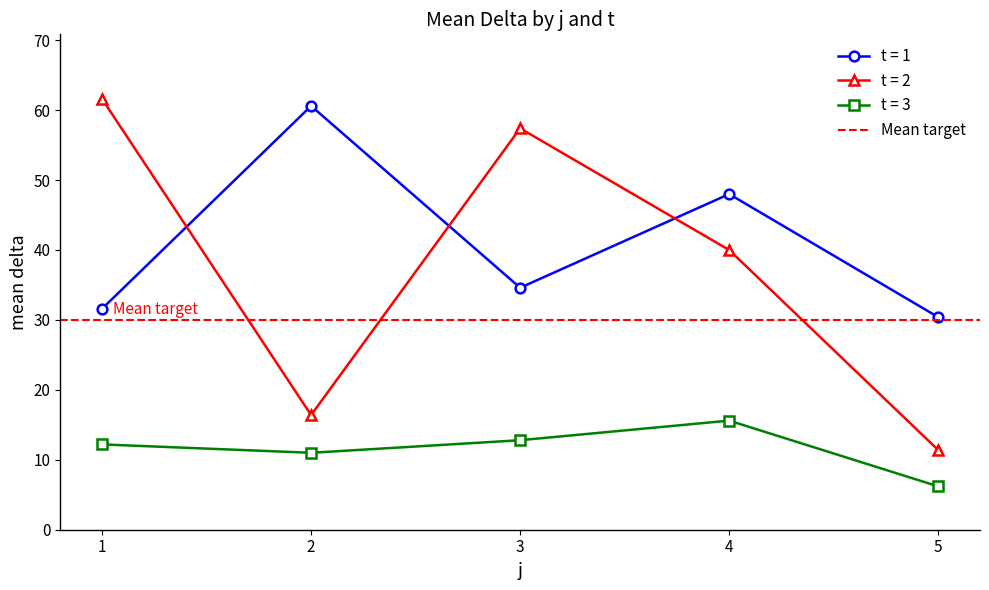

What is the value of the t = 1 point at the 3rd from the left?

34.6